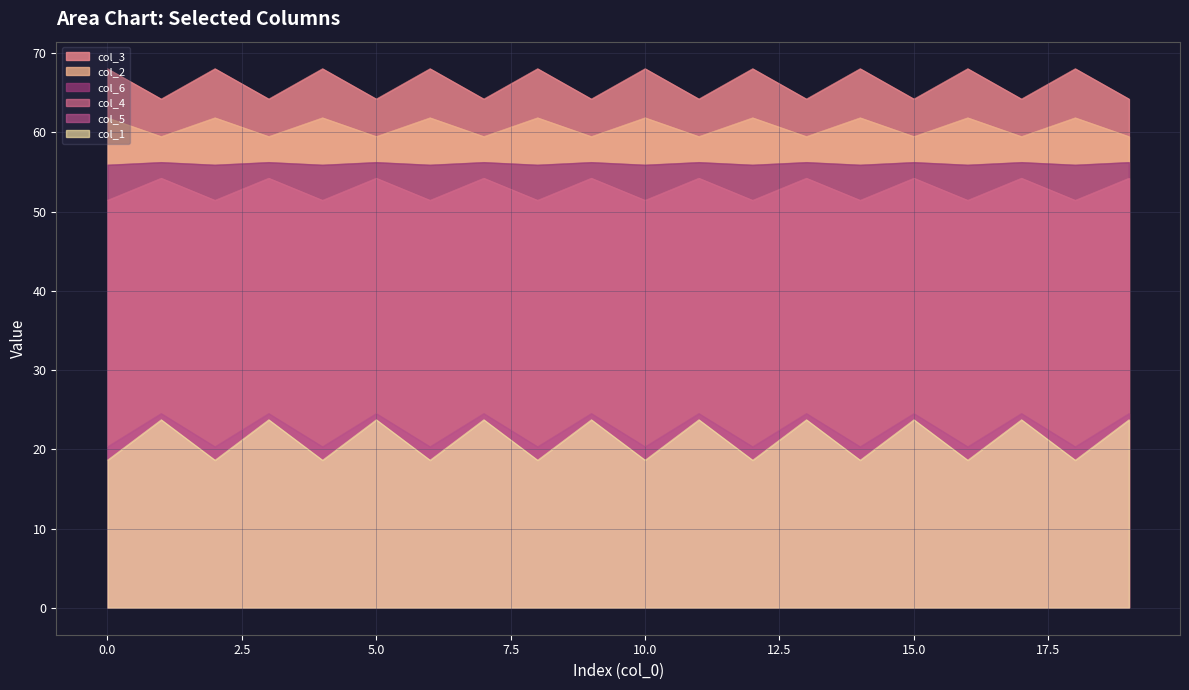

What is the spread (max minus min) of values at 7?

40.5